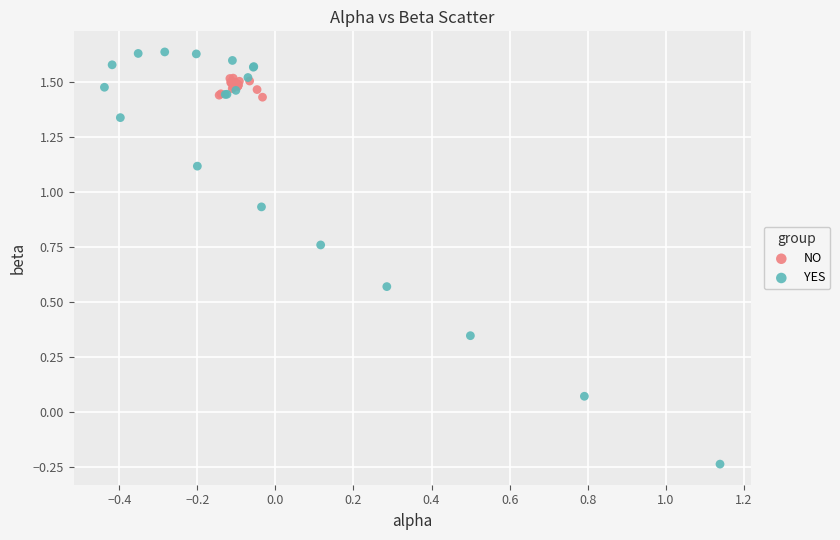

Which series reaches the minimum Y coordinate?

YES